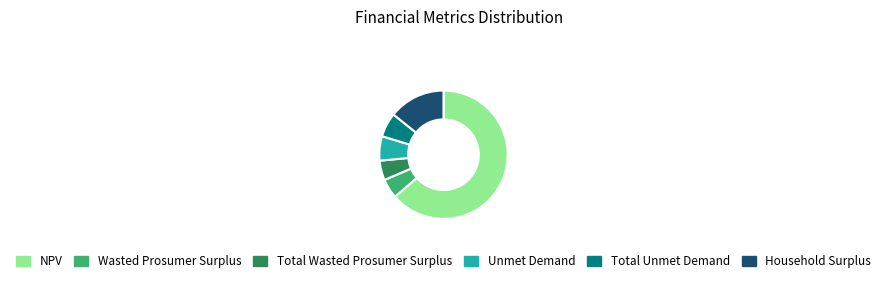

What is the majority slice?

NPV